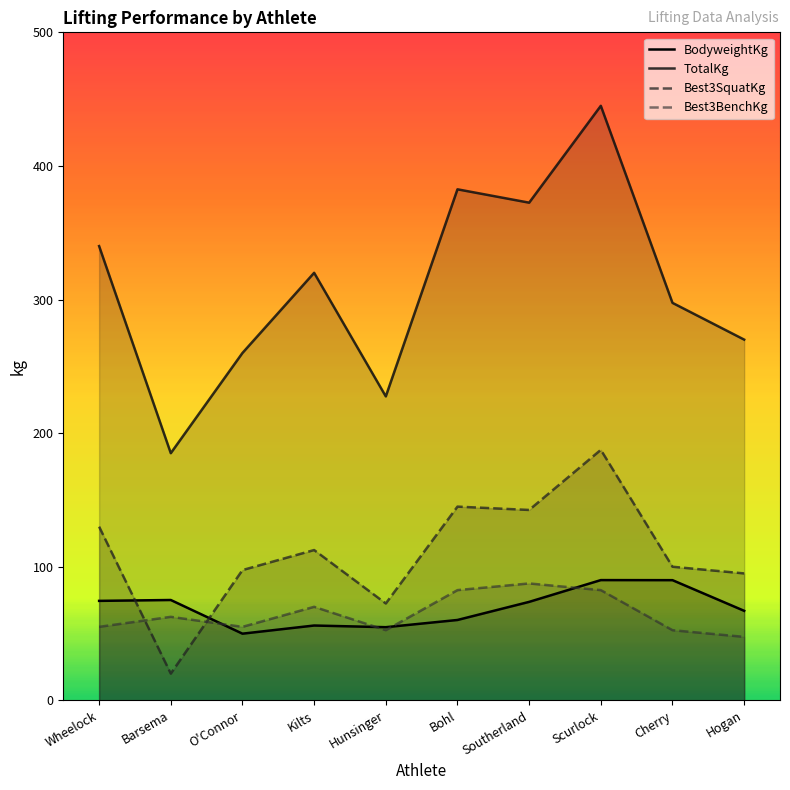

What are all the series names shown in the legend?

BodyweightKg, TotalKg, Best3SquatKg, Best3BenchKg